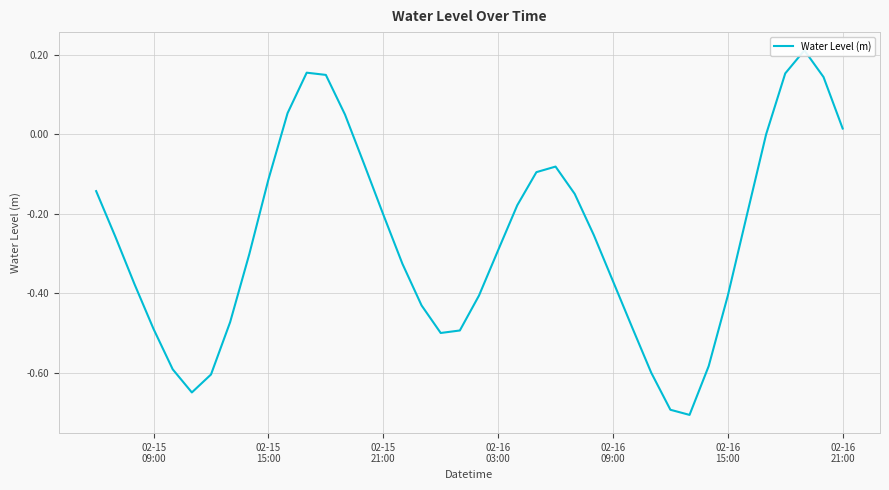

The chart shows a value of -0.4 at 02-16
21:00. True or false?

False